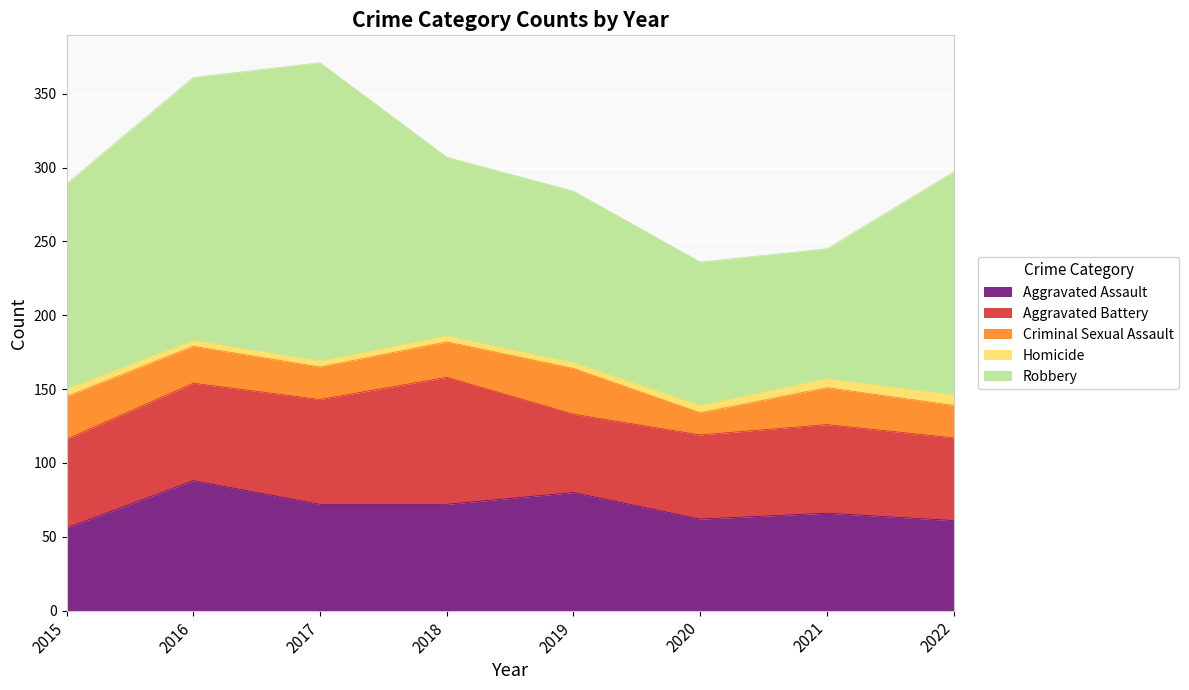

What value does the Aggravated Battery series have at 2017, to the nearest 10?

70